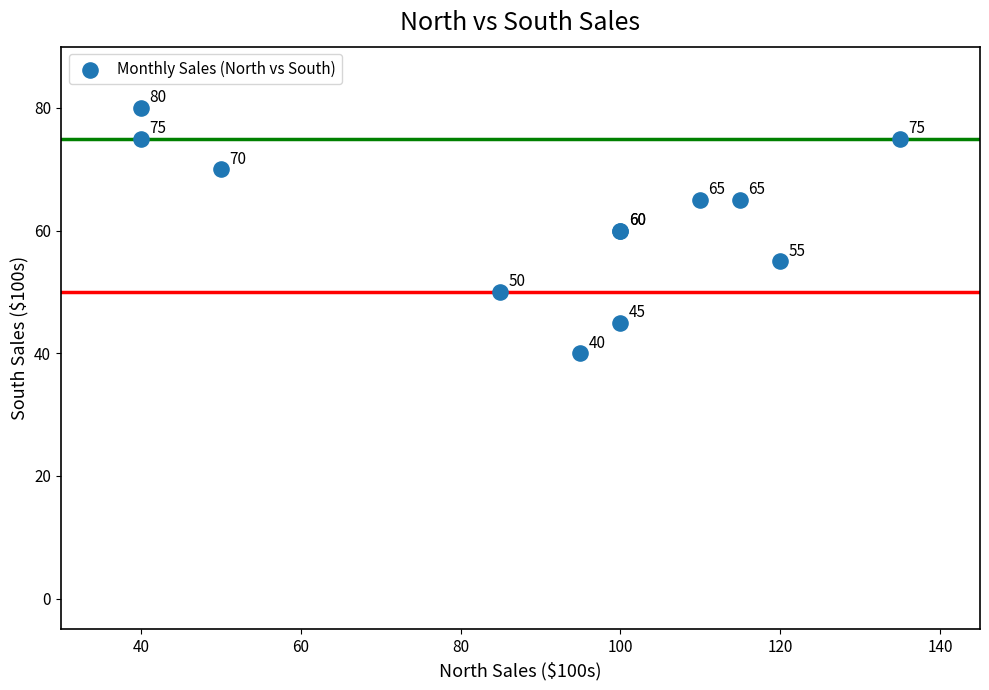

What Y value in the scatter plot is closest to 60?

60